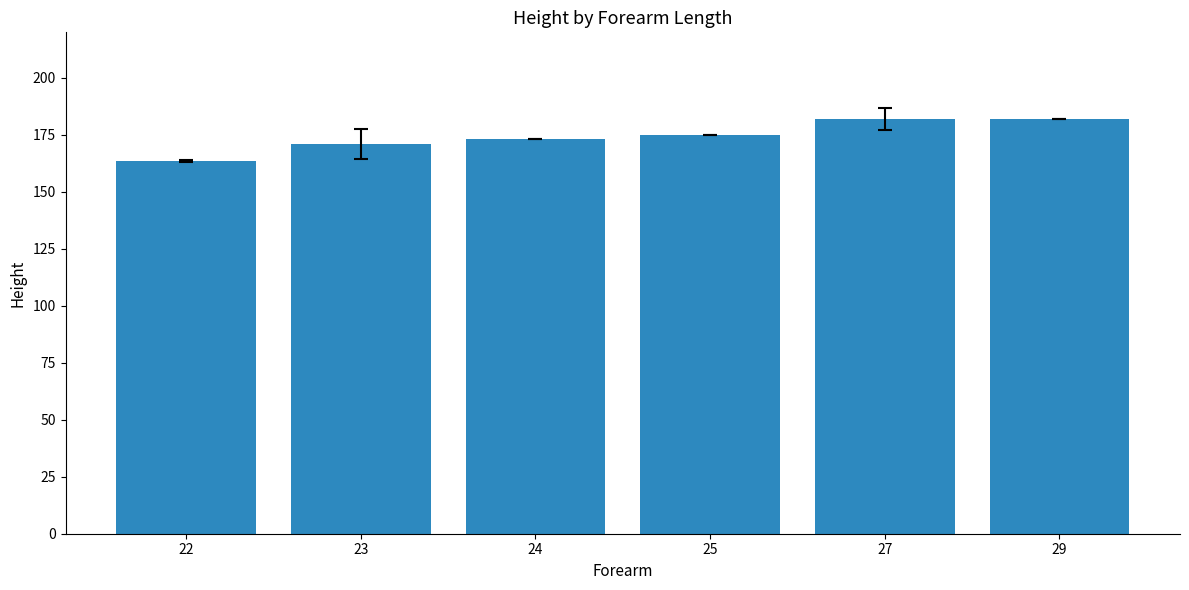

What is the change in value from 25 to 29?

+7.0